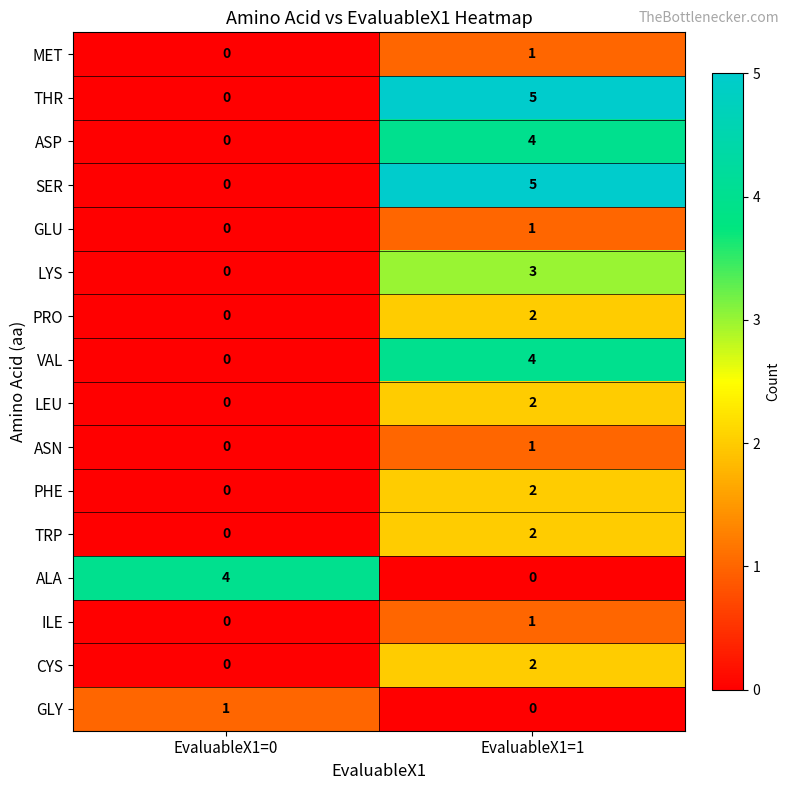

How many series are shown in this chart?

16